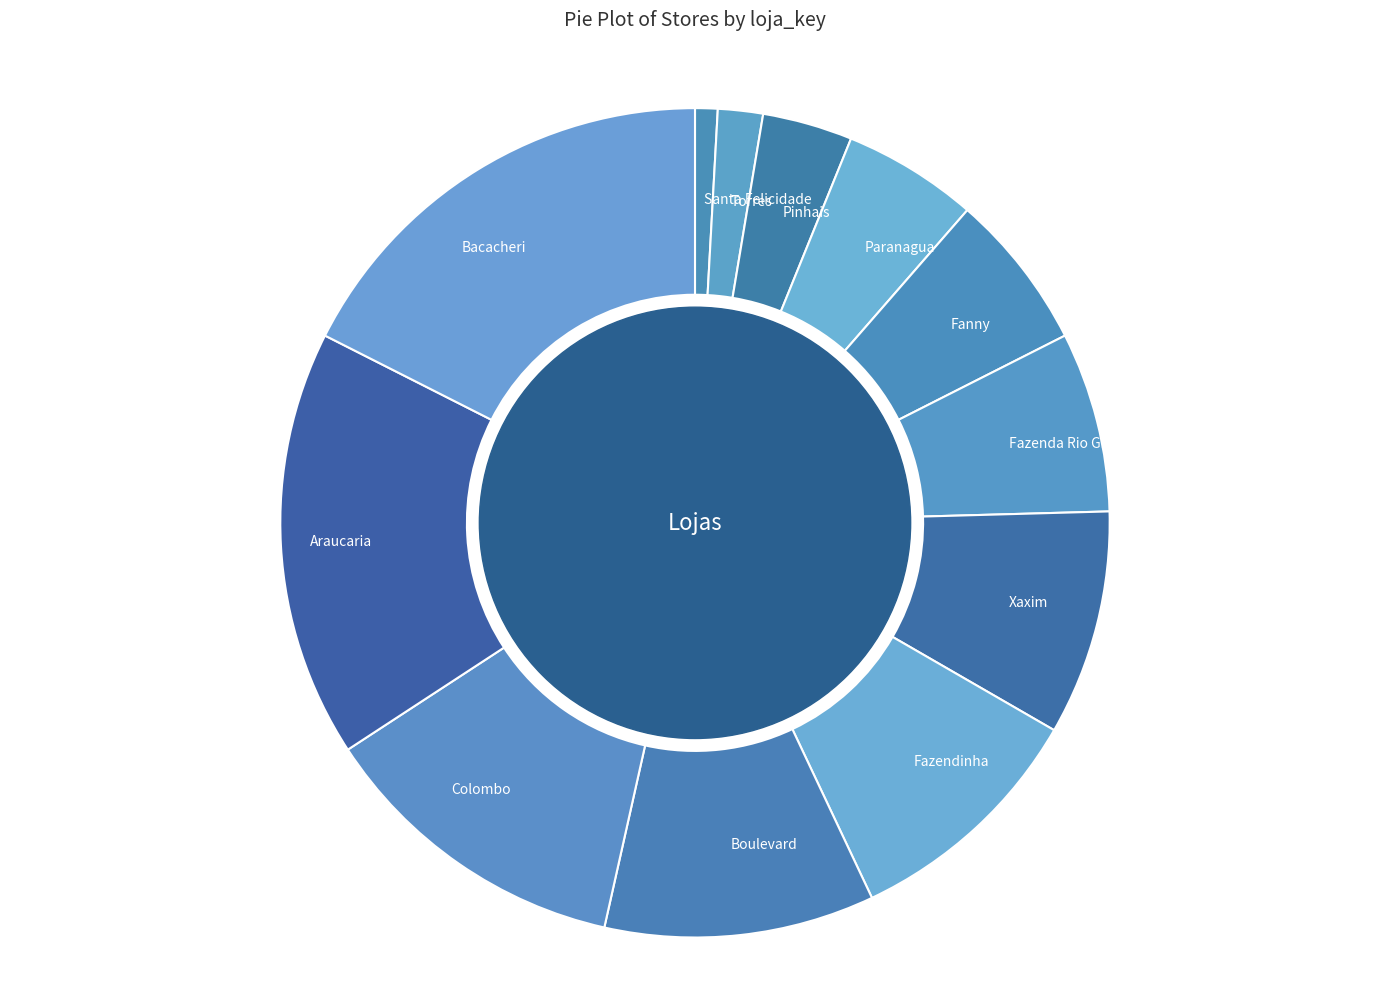

Does Xaxim represent more than half of the total?

No